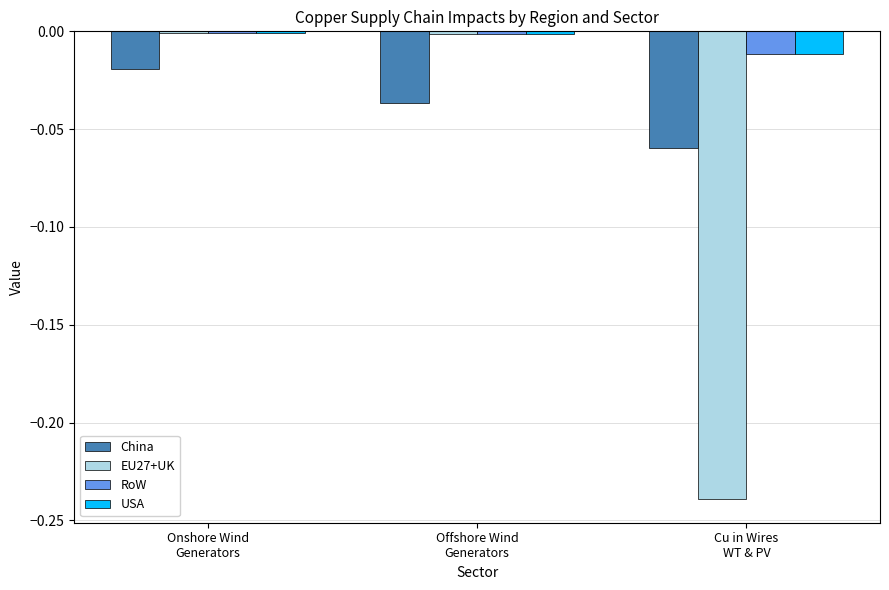

What are all the series names shown in the legend?

China, EU27+UK, RoW, USA